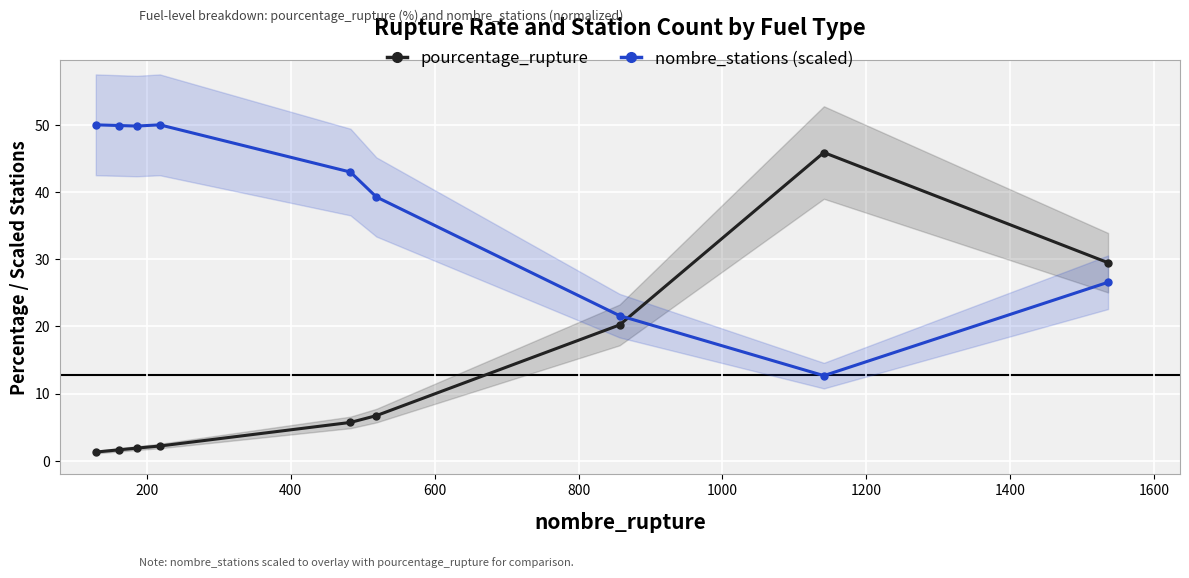

True or false: pourcentage_rupture and nombre_stations (scaled) intersect in this chart.

True